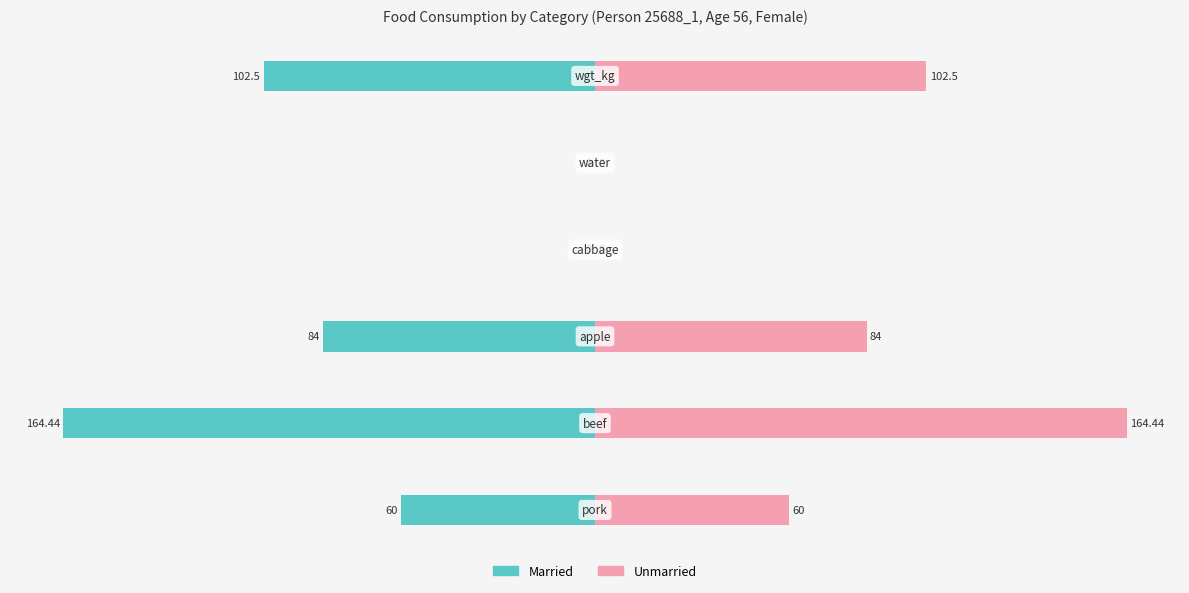

Are the bars horizontal?

Yes